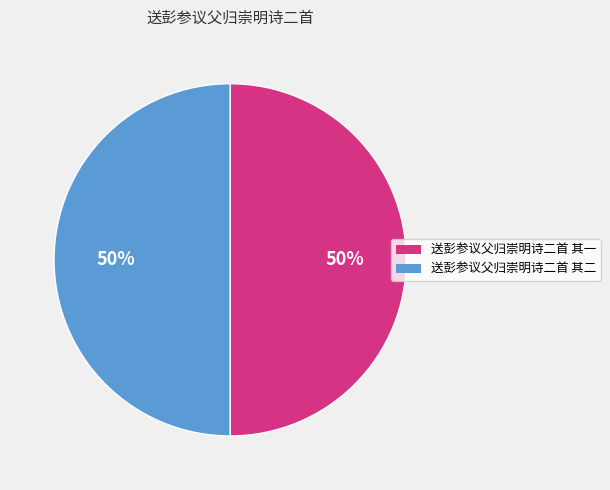

To the nearest percent, what is the average slice percentage?

50%